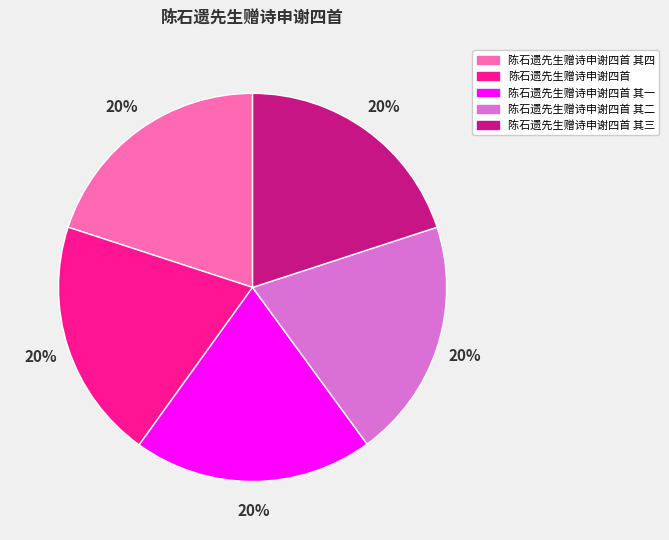

To the nearest percent, what portion does 陈石遗先生赠诗申谢四首 其二 represent?

20%